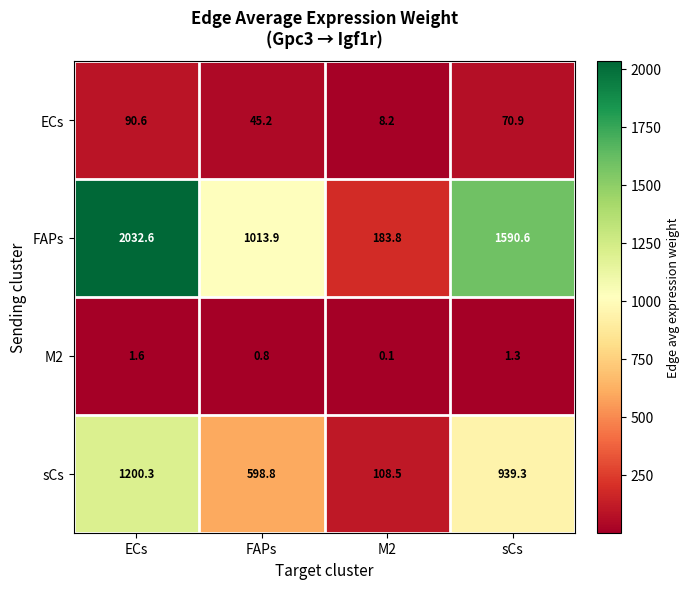

Reading right to left, extract all data points from this chart.

ECs: 70.9	8.2	45.2	90.6
FAPs: 1590.6	183.8	1013.9	2032.6
M2: 1.3	0.1	0.8	1.6
sCs: 939.3	108.5	598.8	1200.3